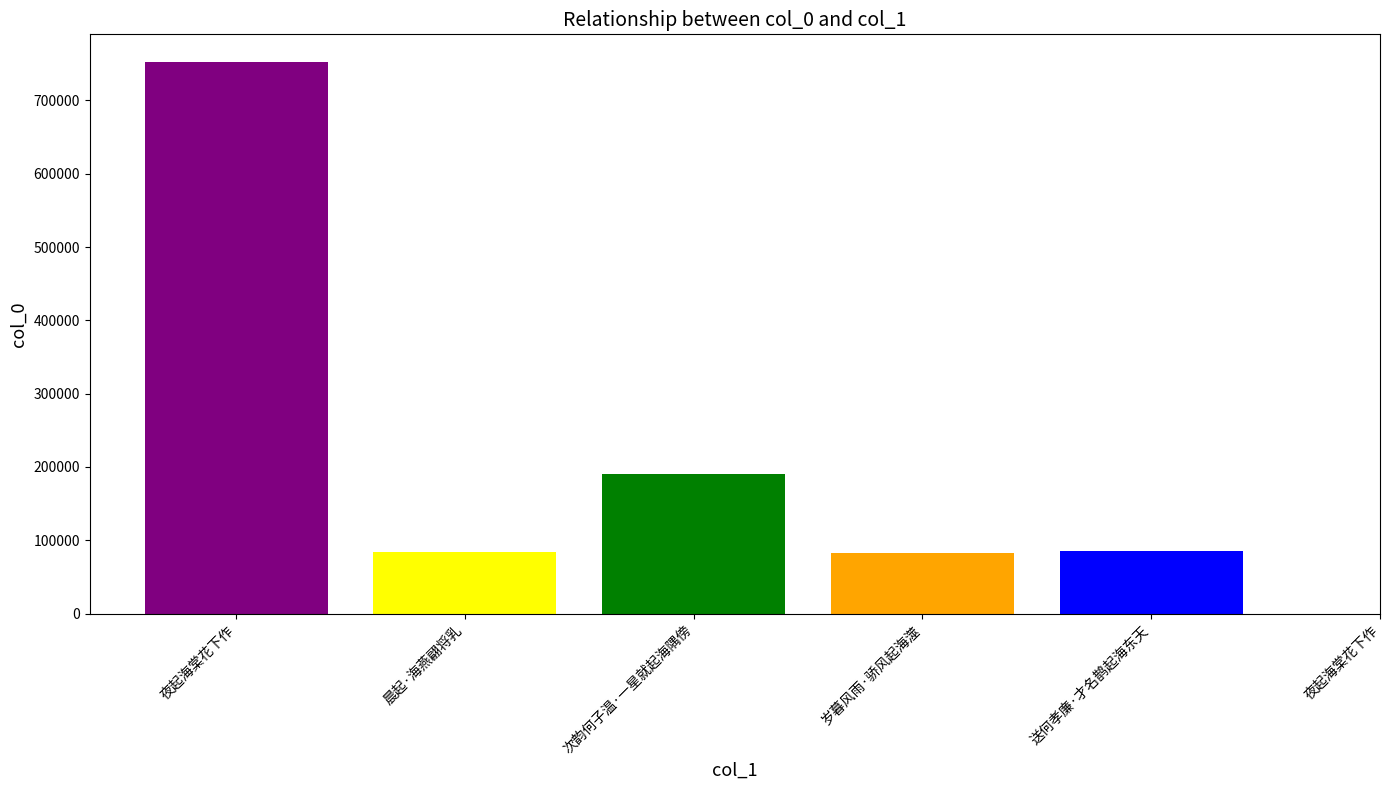

Which label corresponds to the smallest value in the chart?

岁暮风雨·骄风起海澨